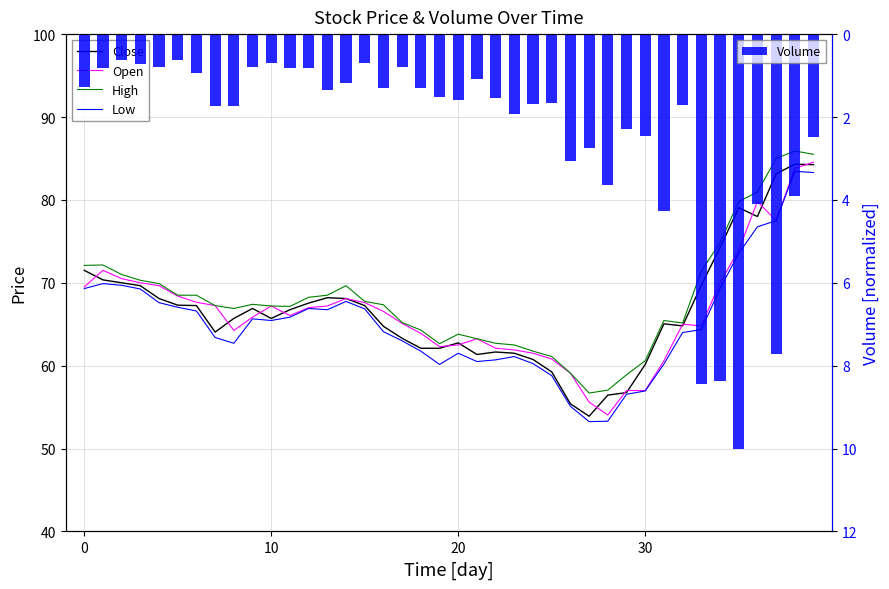

What is the sum of all Volume values?

95.2